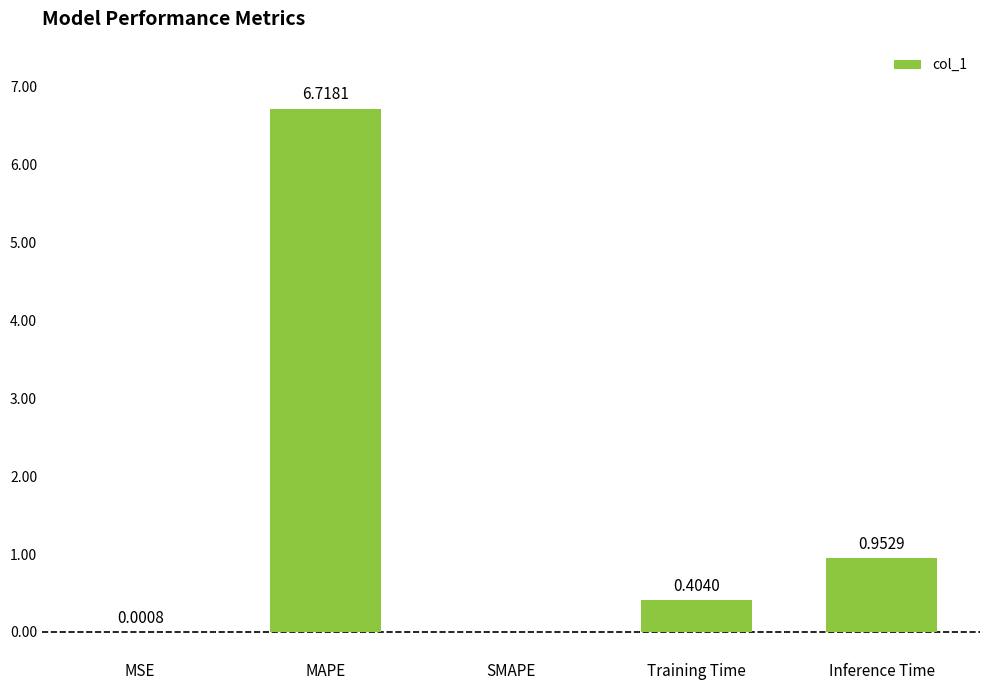

What is the change in value from MSE to MAPE?

+6.7